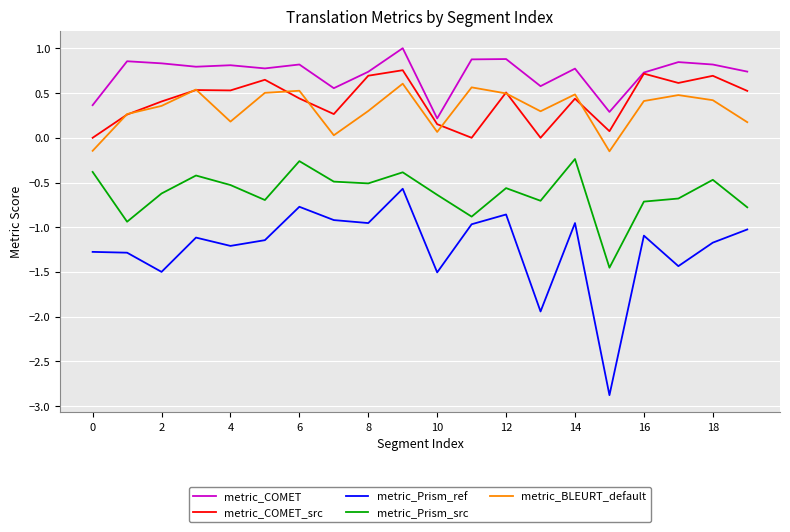

Which series has the largest total across all categories?

metric_COMET